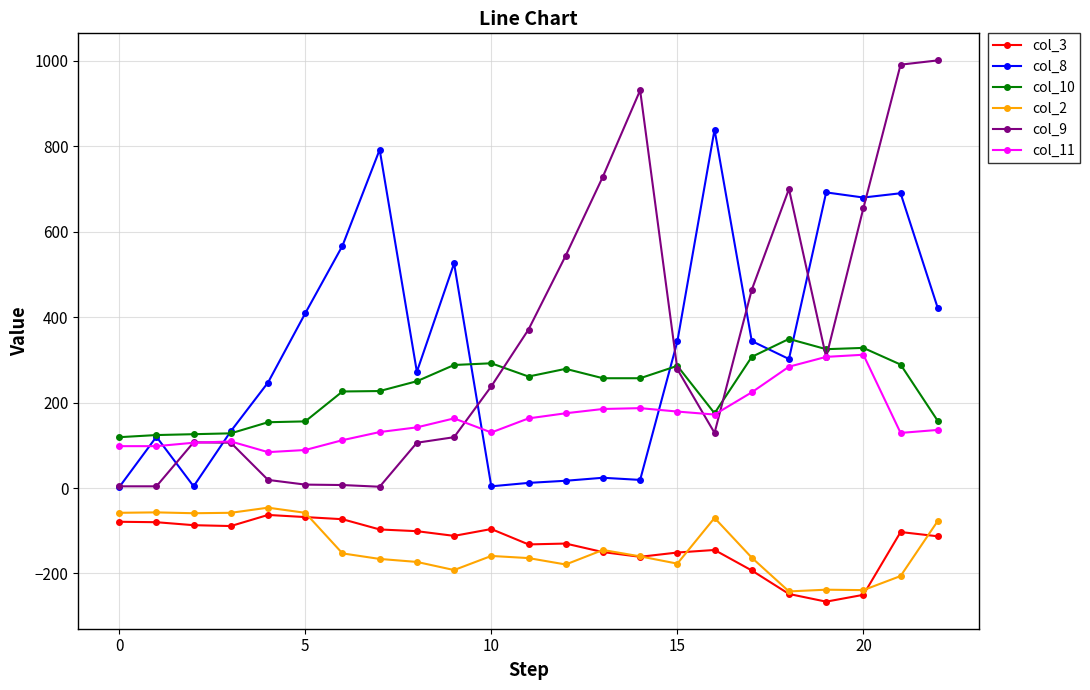

True or false: col_2 and col_11 intersect in this chart.

False